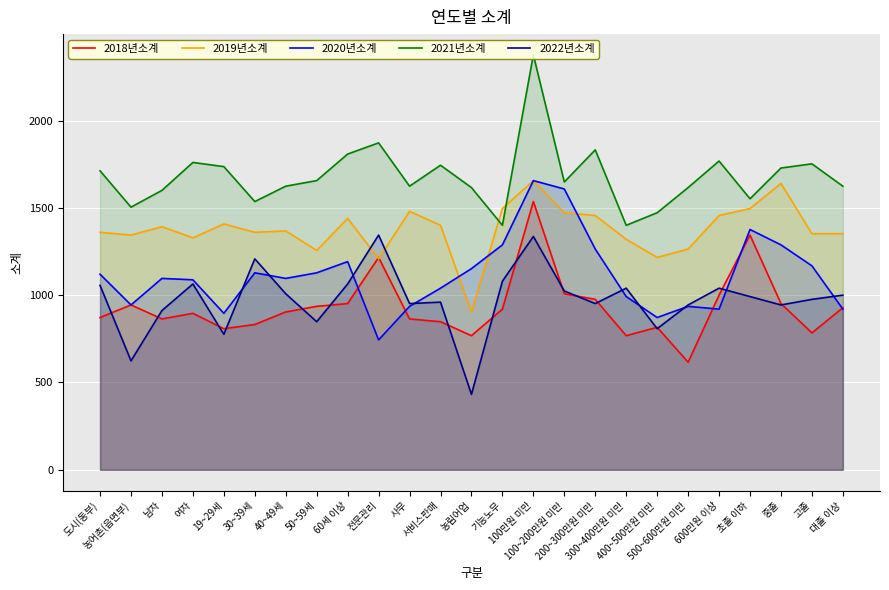

Reading left to right, transcribe all the data shown in this chart.

2018년소계: 872	944	864	896	808	832	904	936	952	1216	864	848	768	920	1536	1008	976	768	816	616	1000	1344	952	784	928
2019년소계: 1360	1344	1392	1328	1408	1360	1368	1256	1440	1208	1480	1400	904	1496	1656	1472	1456	1320	1216	1264	1456	1496	1640	1352	1352
2020년소계: 1120	944	1096	1088	896	1128	1096	1128	1192	744	936	1040	1152	1288	1656	1608	1264	992	872	936	920	1376	1288	1168	920
2021년소계: 1712	1504	1600	1760	1736	1536	1624	1656	1808	1872	1624	1744	1616	1400	2376	1648	1832	1400	1472	1616	1768	1552	1728	1752	1624
2022년소계: 1056	624	912	1064	776	1208	1008	848	1064	1344	952	960	432	1080	1336	1024	952	1040	808	944	1040	992	944	976	1000